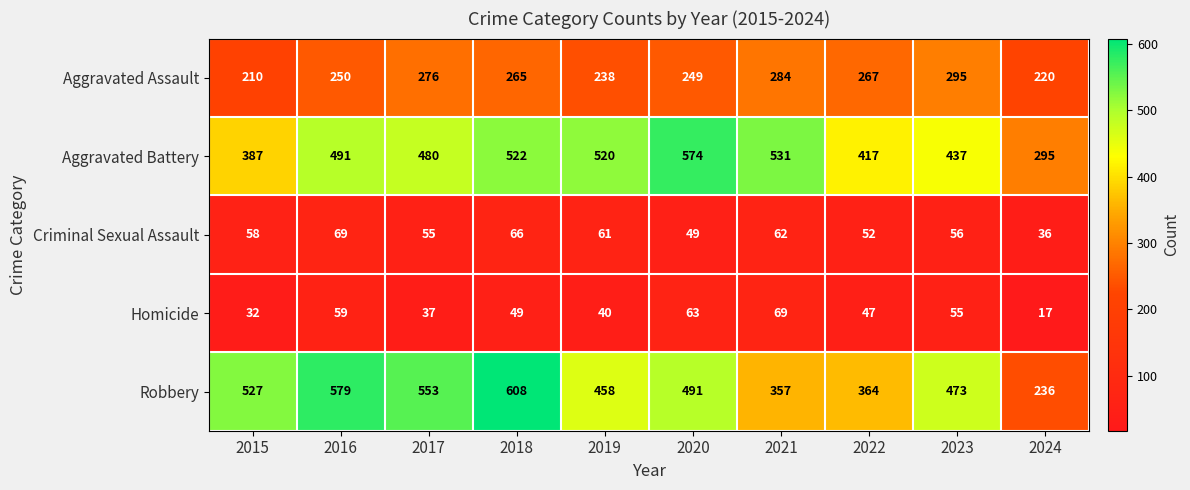

Which label corresponds to the smallest value in the chart?

2024